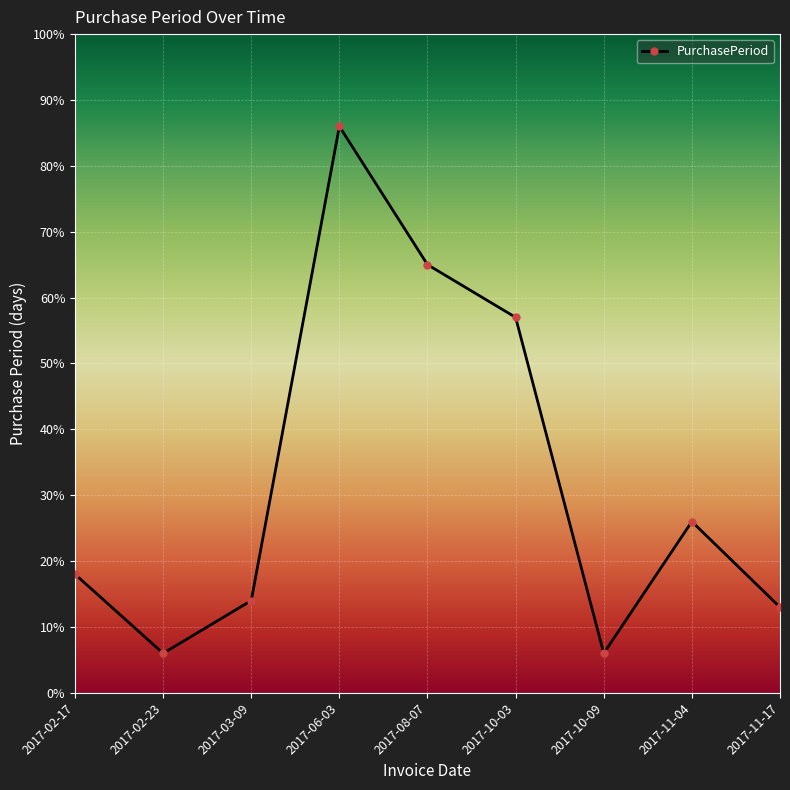

Read the value at 2017-06-03.

86